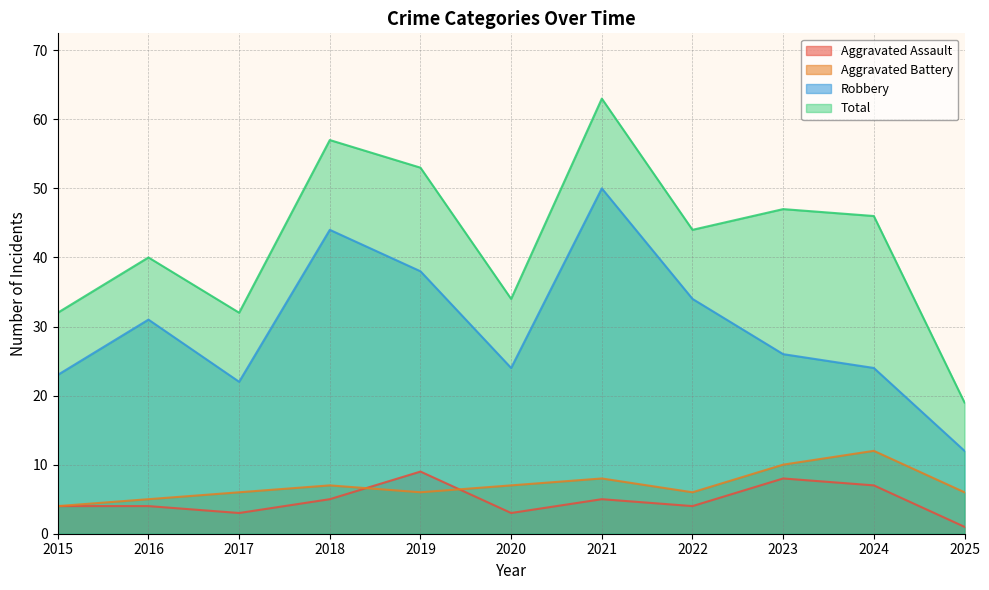

At 2015, list the series in order from largest to smallest.

Total, Robbery, Aggravated Assault, Aggravated Battery